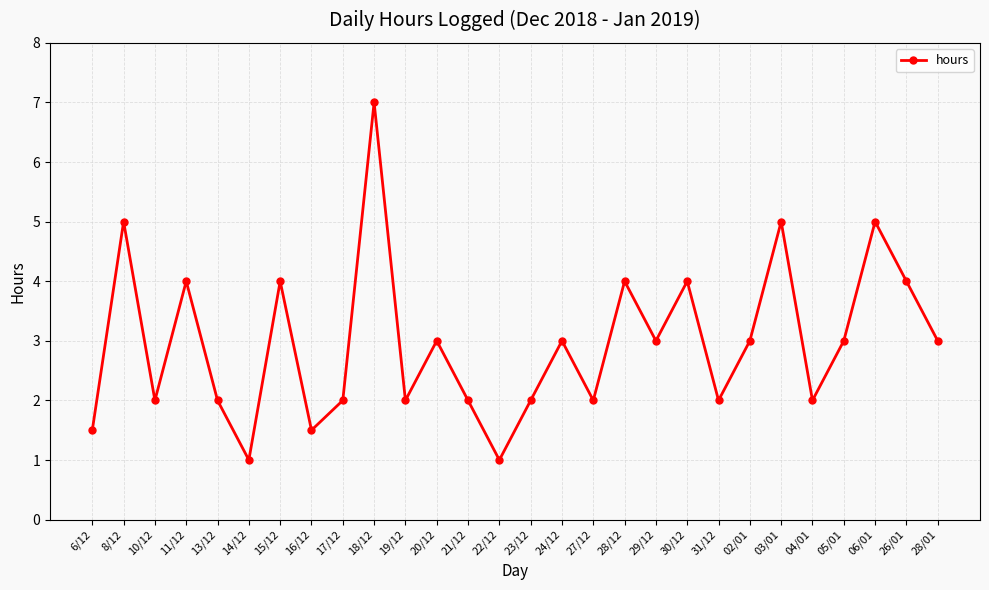

How many interior local peaks (higher than both neighbors) does the data have?

10